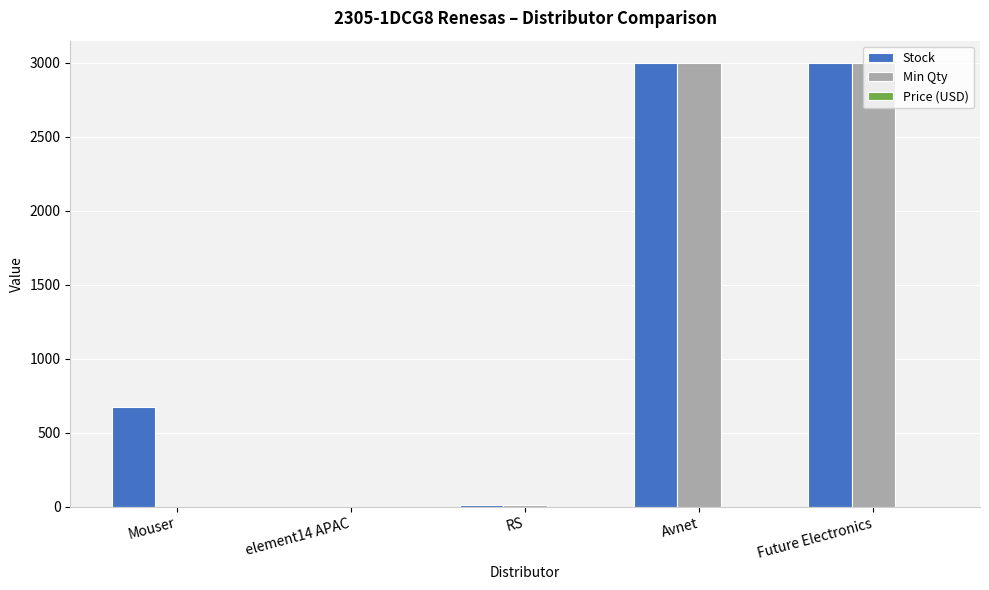

What is the sum of all Min Qty values?

6012.0